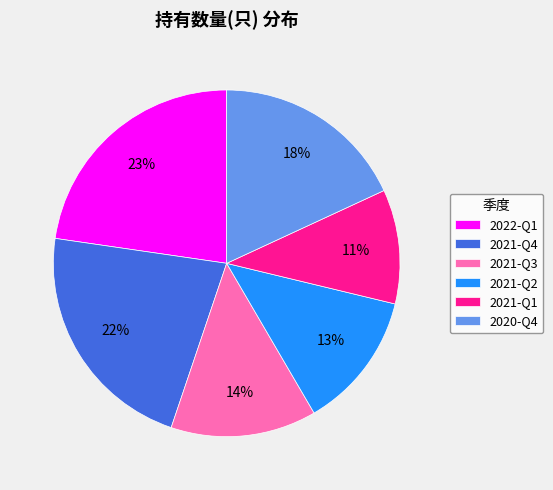

What is the smallest slice in the pie chart?

2021-Q1